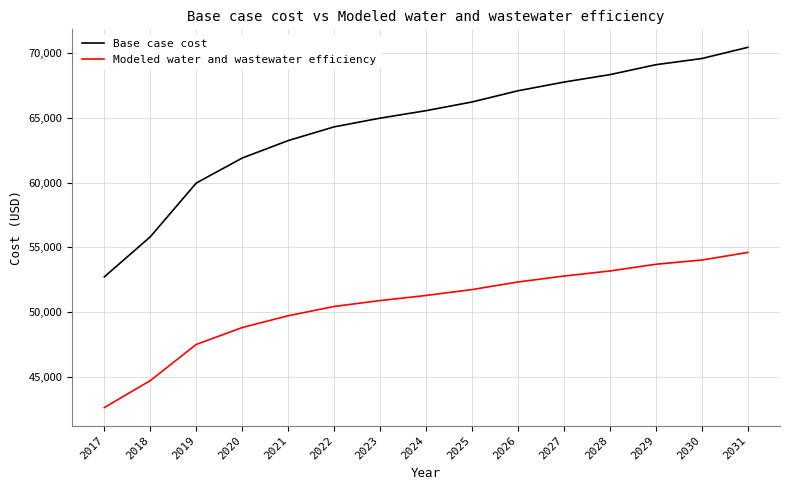

List the series in order of their peak value, highest first.

Base case cost, Modeled water and wastewater efficiency